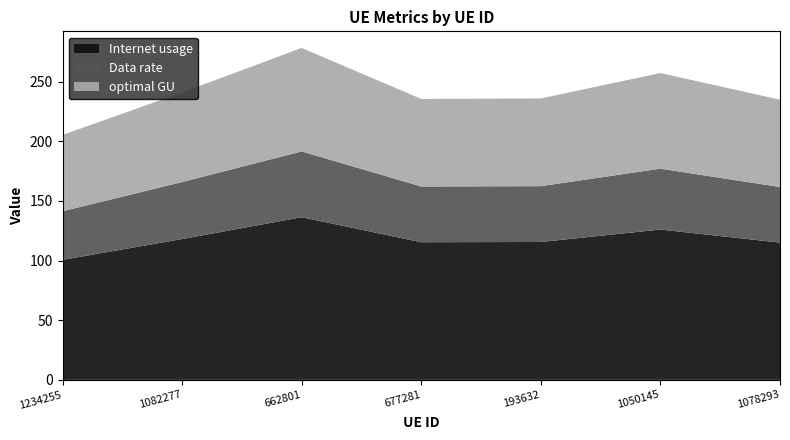

Reading left to right, extract all data points from this chart.

Internet usage: 100.6	118.0	136.3	115.3	115.6	126.0	115.0
Data rate: 40.7	47.8	55.2	46.7	46.8	51.0	46.6
optimal GU: 64.0	75.1	86.7	73.4	73.5	80.1	73.2